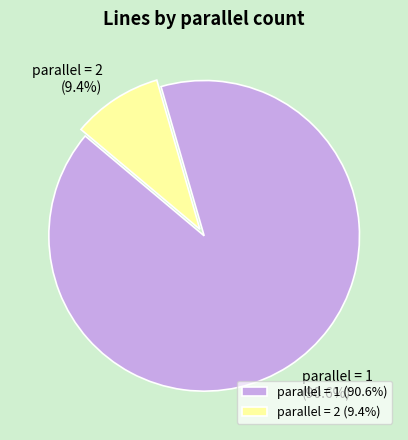

Is there a majority slice in this chart?

Yes